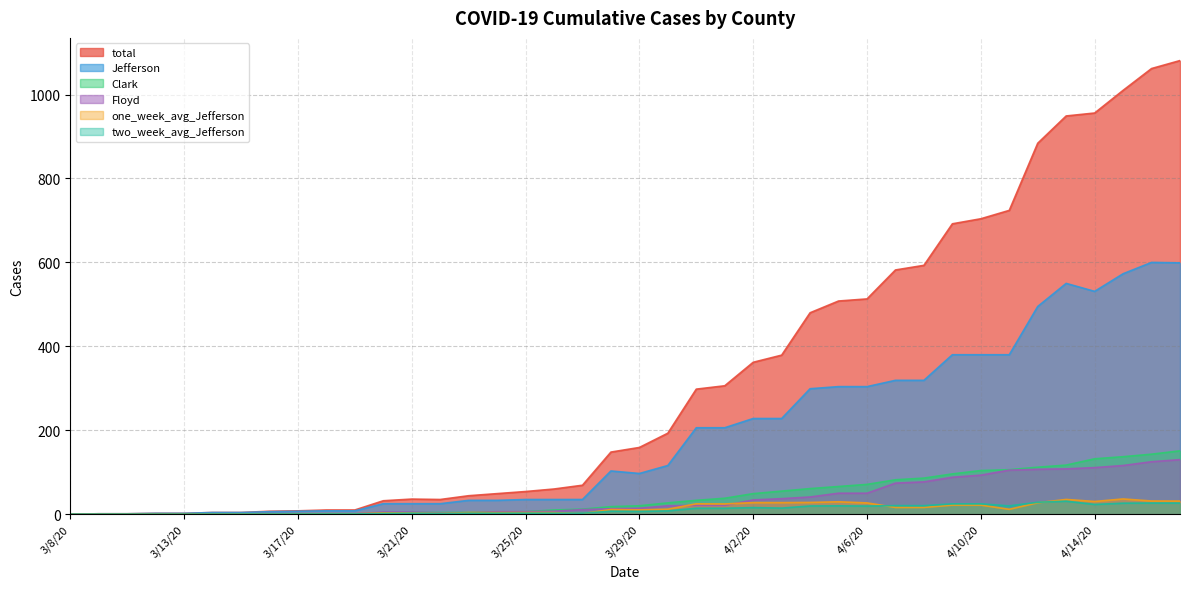

How many values in the total series are below 159?

20